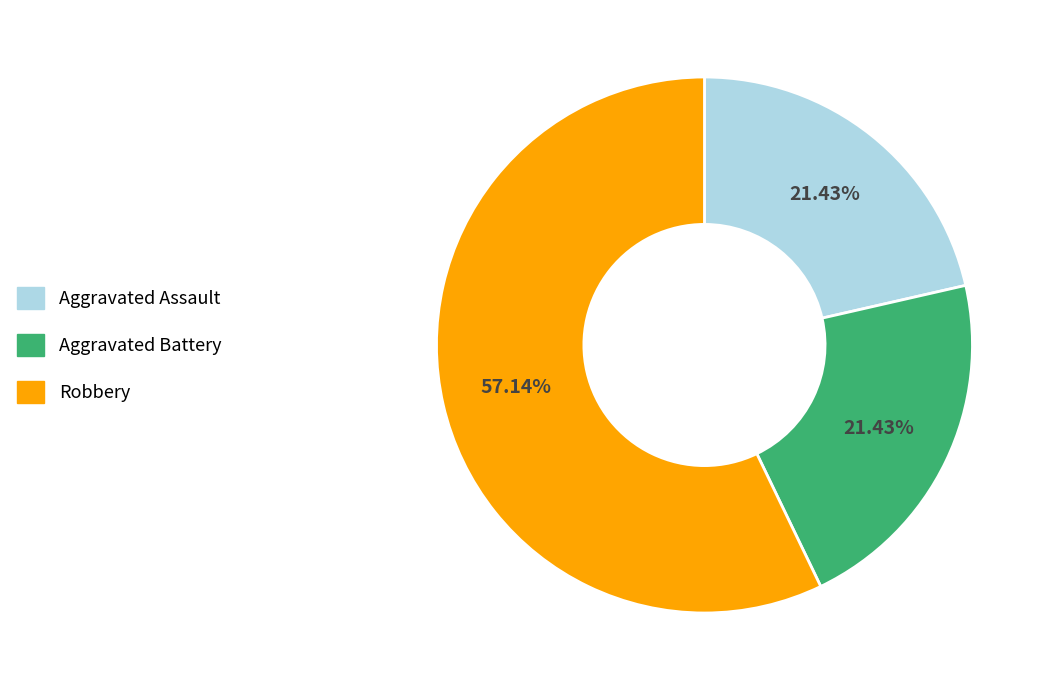

Does any single category account for the majority?

Yes